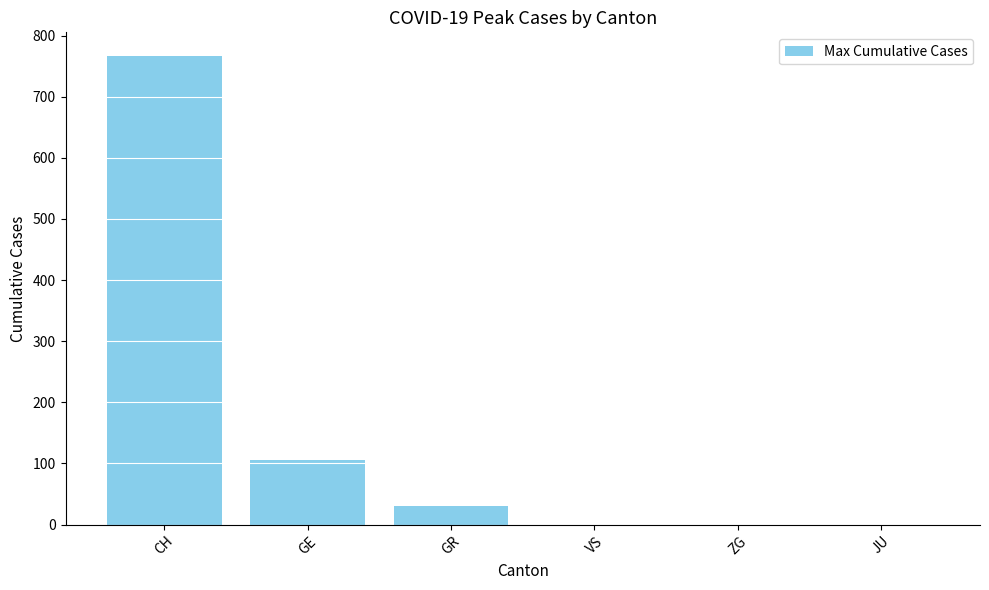

Count the number of categories in the chart.

6